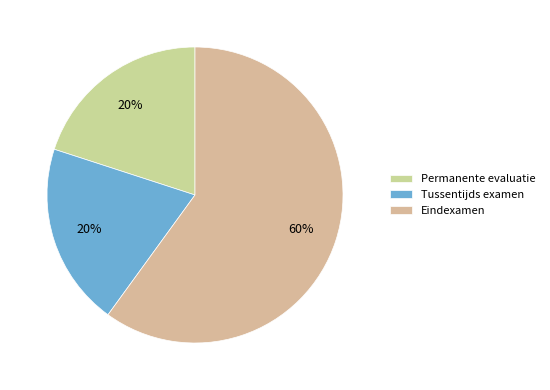

Does Permanente evaluatie account for over 50% of the chart?

No